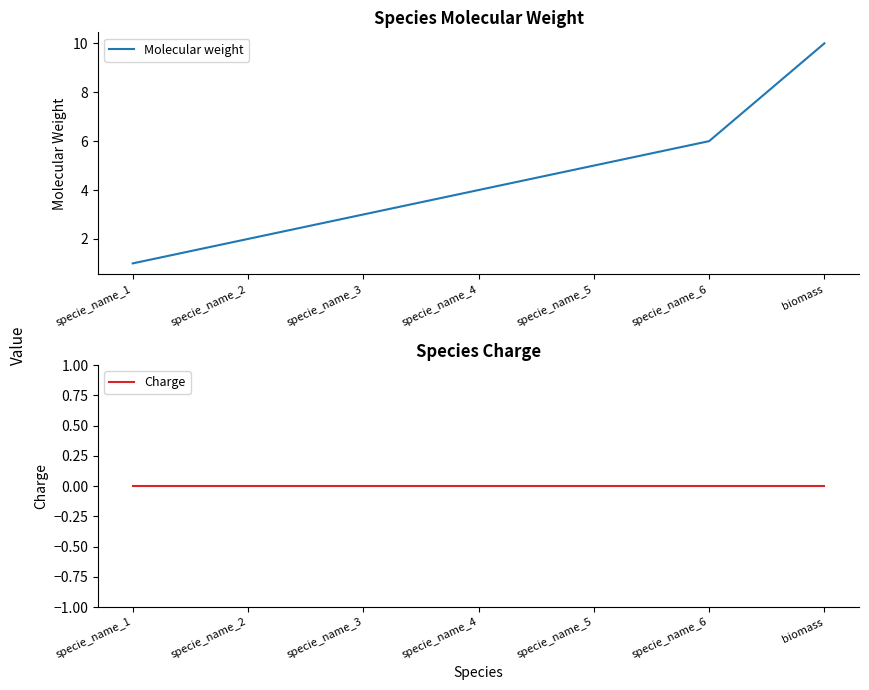

What is the spread (max minus min) of values at specie_name_5?

5